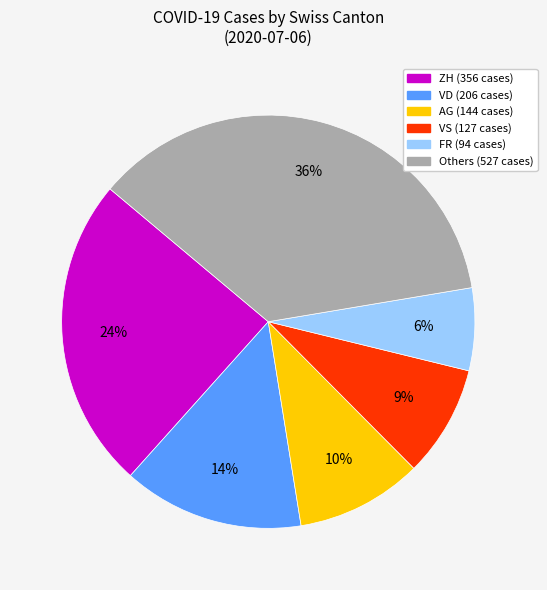

Is there a majority slice in this chart?

No